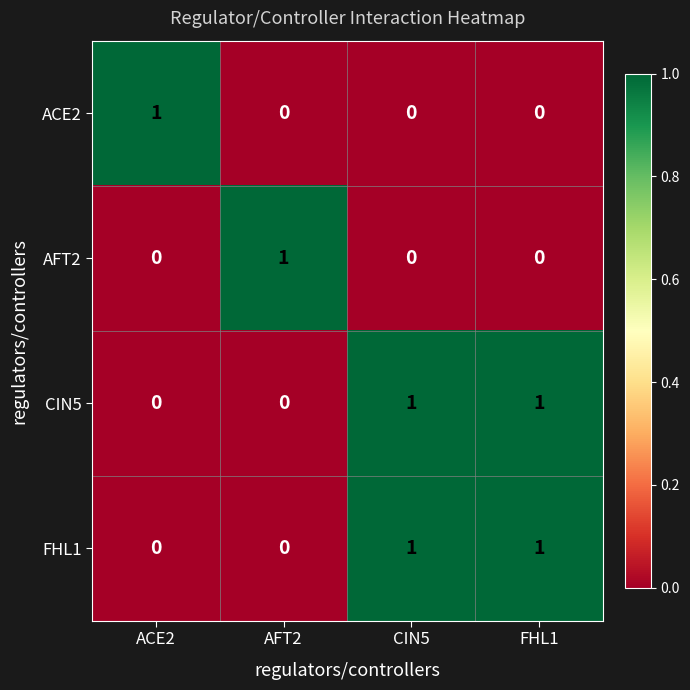

The ACE2 series shows 0 at CIN5. True or false?

True